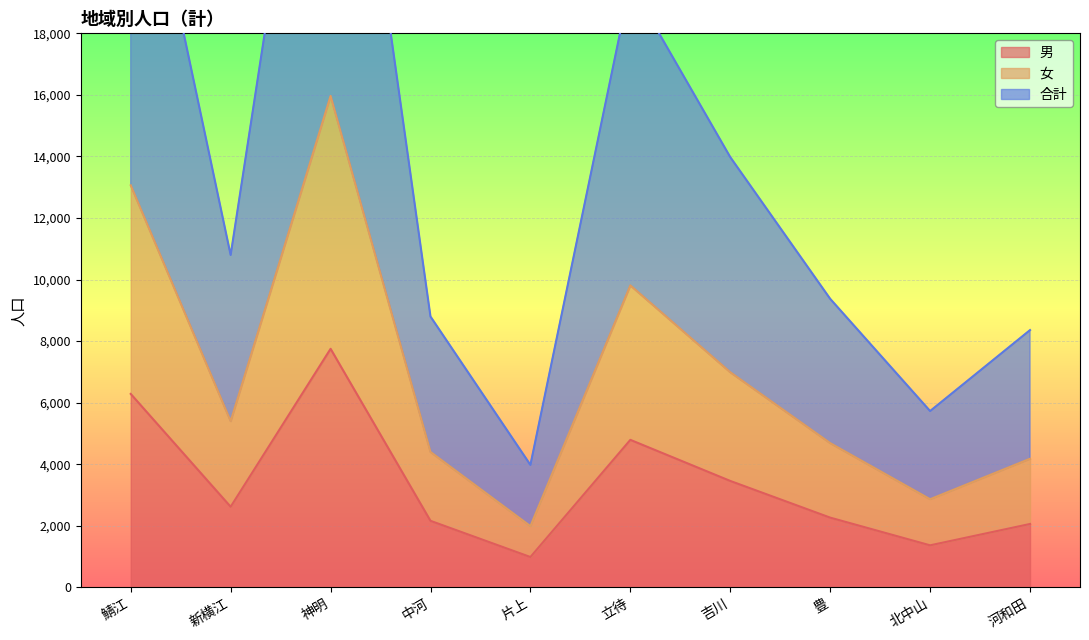

The 合計 series shows 3024 at 吉川. True or false?

False